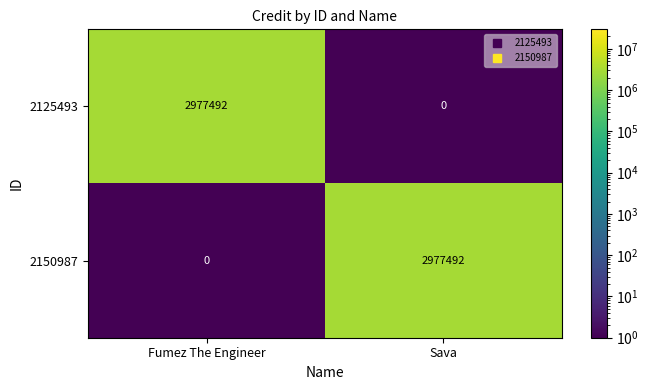

Reading right to left, list all the values displayed in this chart.

2125493: 0	2977492
2150987: 2977492	0